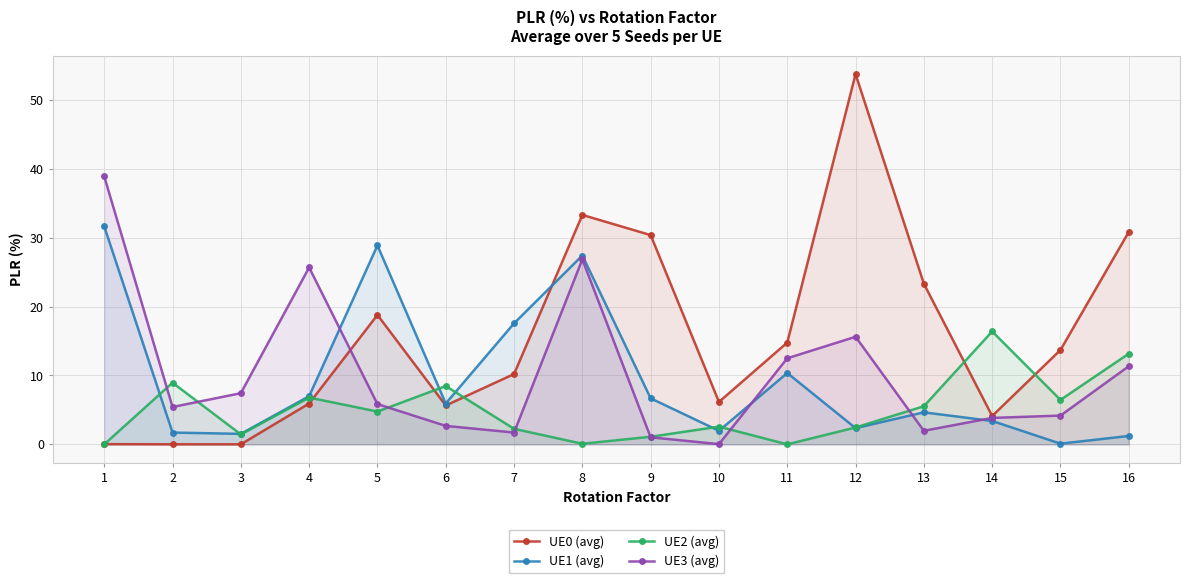

List the series in order of their peak value, highest first.

UE0 (avg), UE3 (avg), UE1 (avg), UE2 (avg)